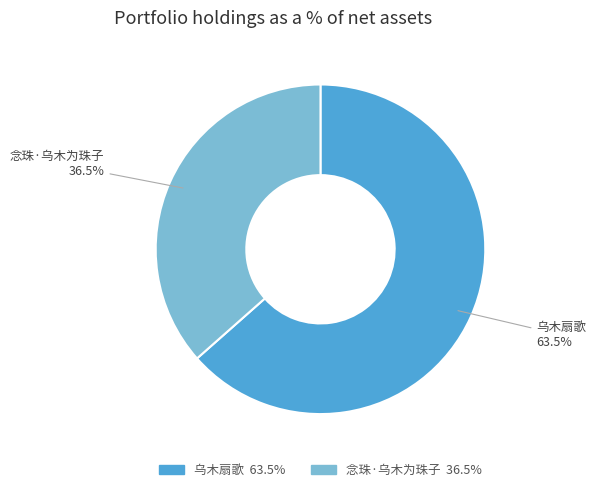

Which category accounts for the majority?

乌木扇歌